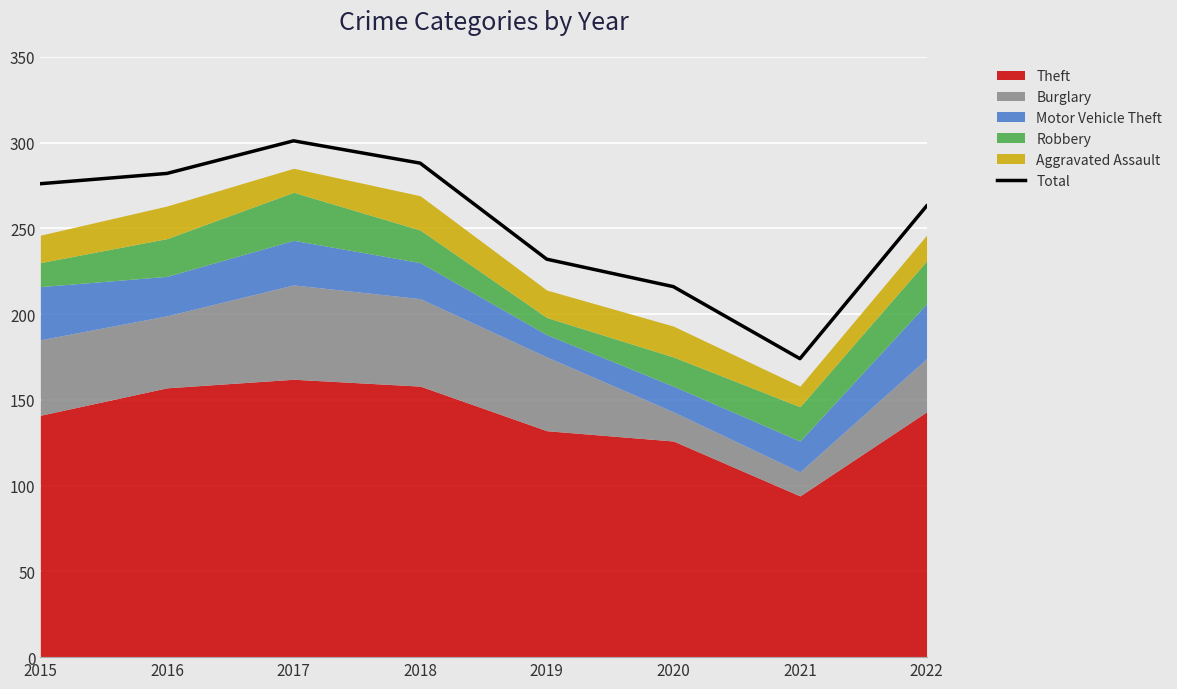

Where is the data nearest to the value 237?

2019